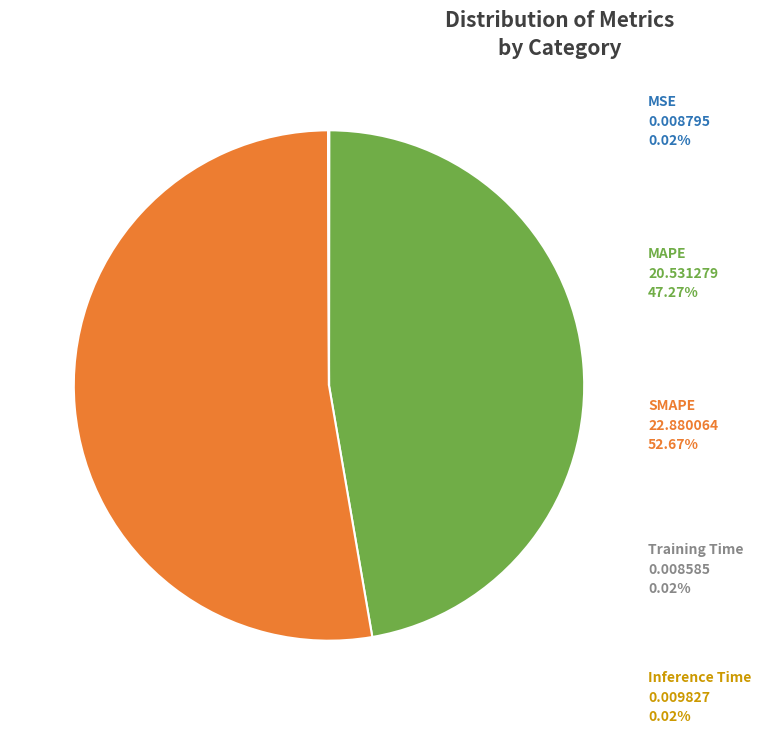

Is there a majority slice in this chart?

Yes